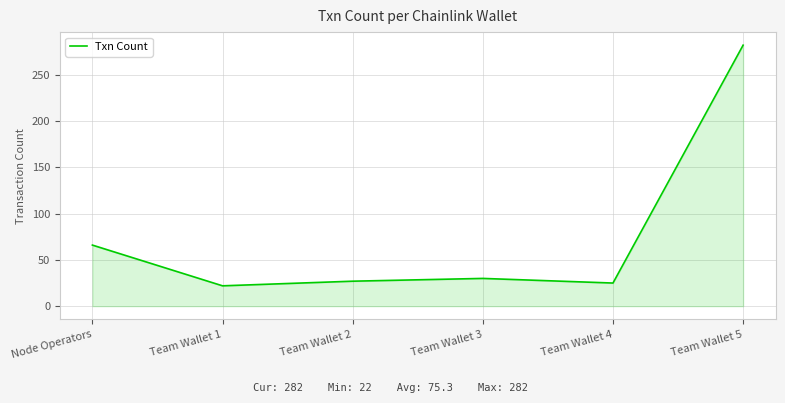

Is it true that the value at Node Operators is 94?

False